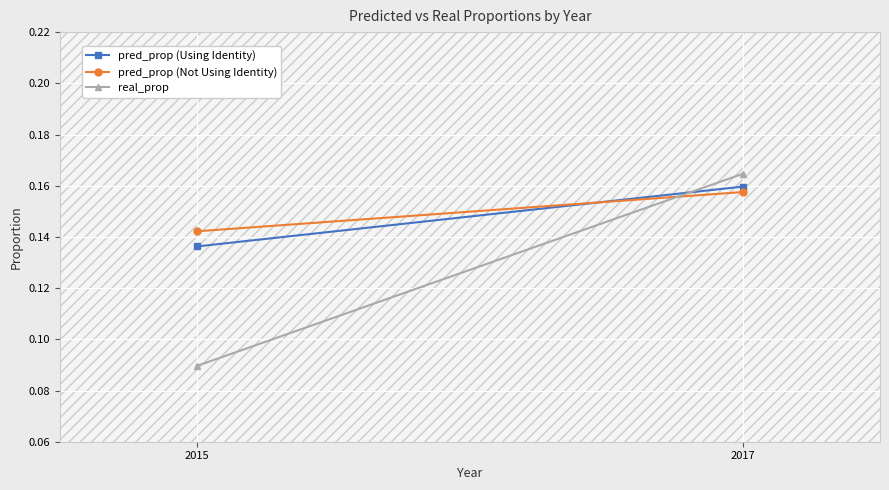

Reading left to right, transcribe all the data shown in this chart.

pred_prop (Using Identity): 0.1	0.2
pred_prop (Not Using Identity): 0.1	0.2
real_prop: 0.1	0.2